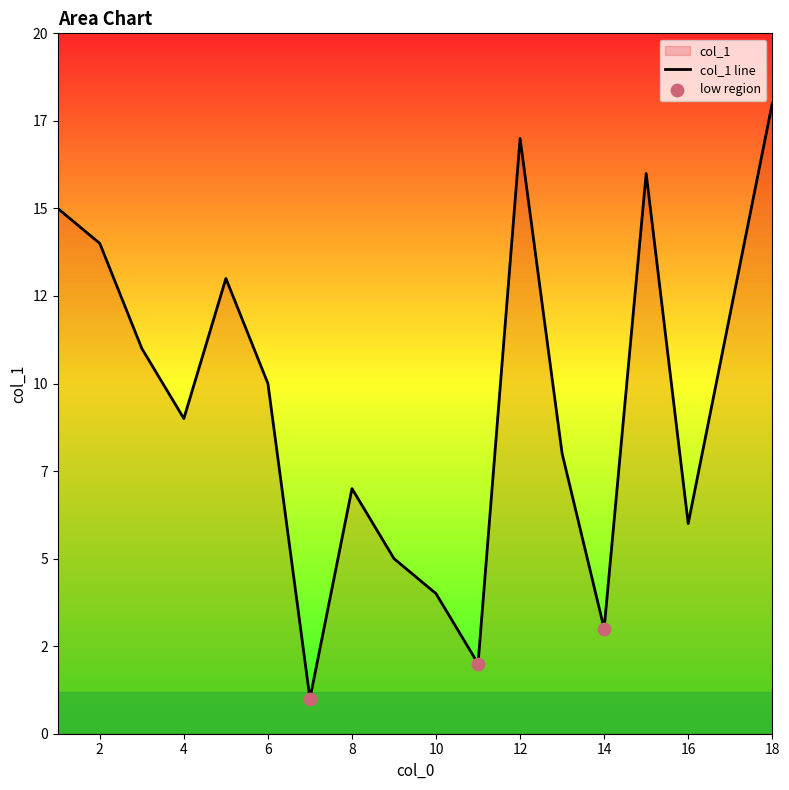

What is the change in value from 14 to 6?

+7